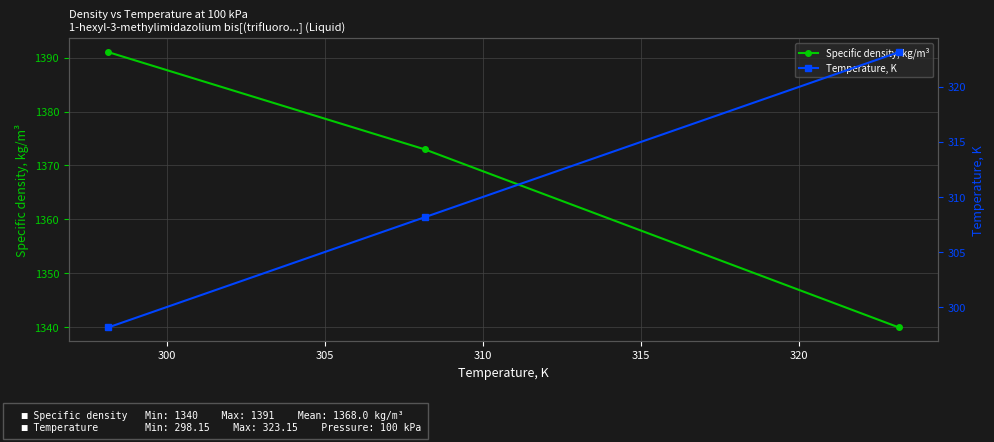

What is the value of the Specific density, kg/m³ point at the 3rd from the left?

1340